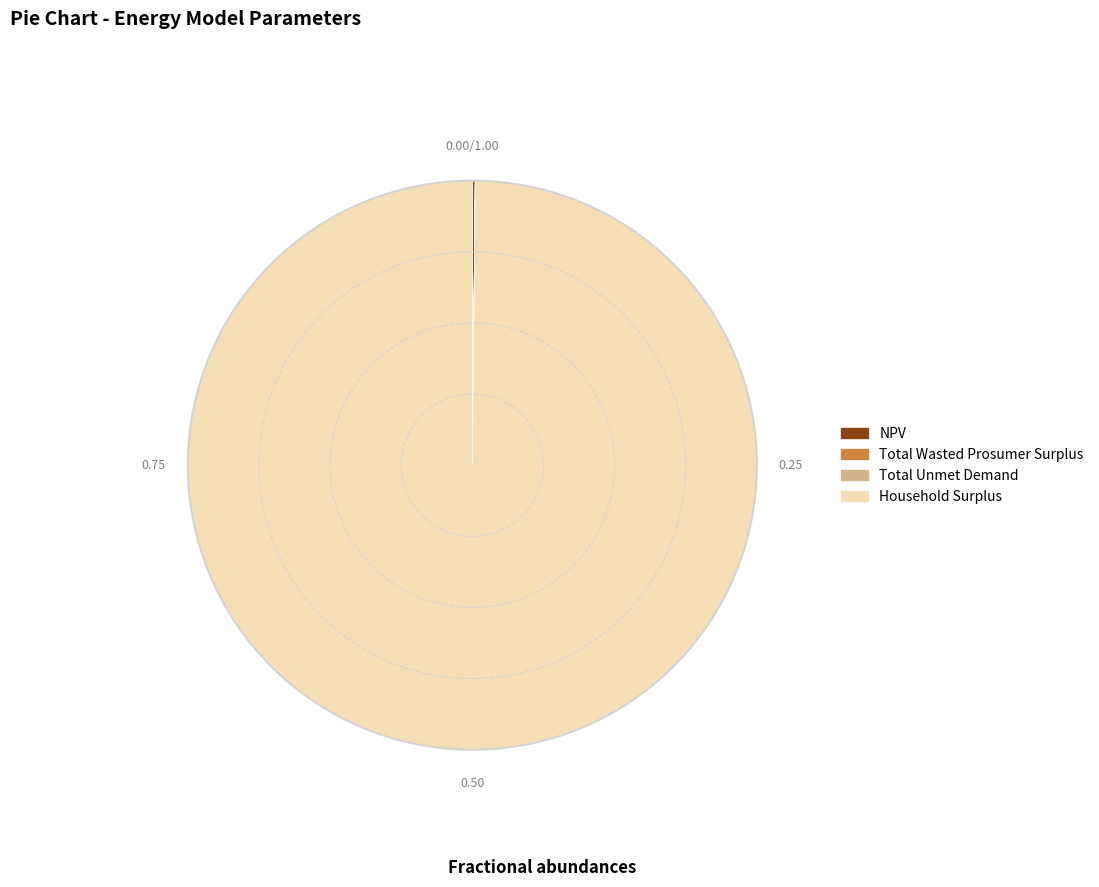

Is Household Surplus the majority of the pie?

Yes